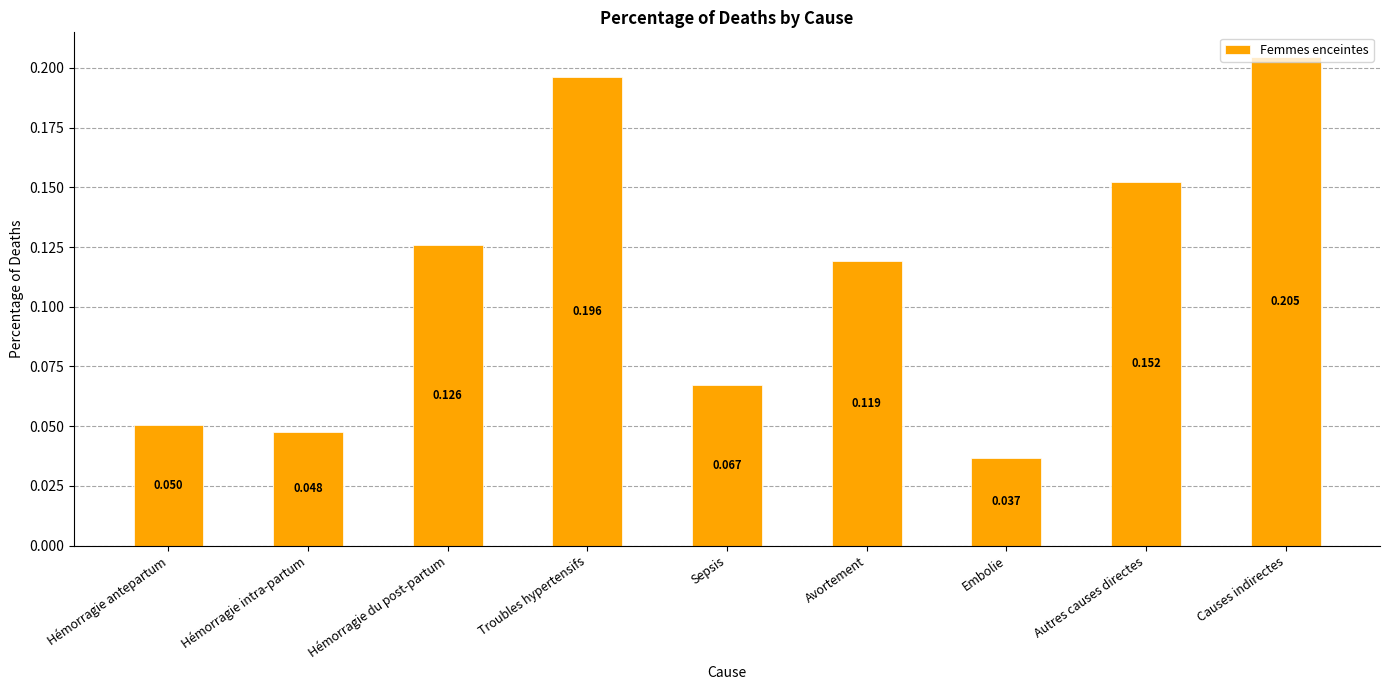

At which category does the chart reach its minimum across all series?

Embolie